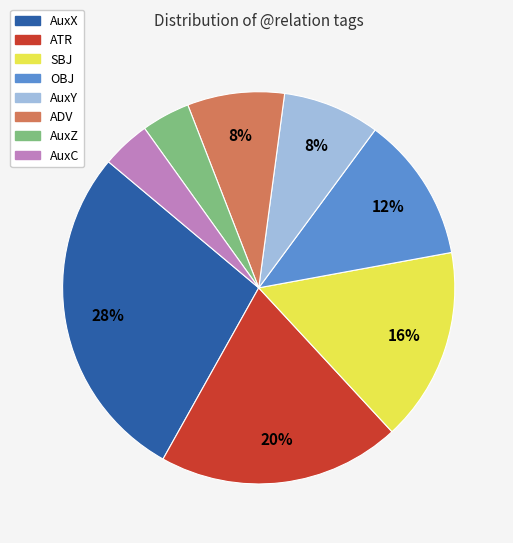

Does ATR represent more than half of the total?

No